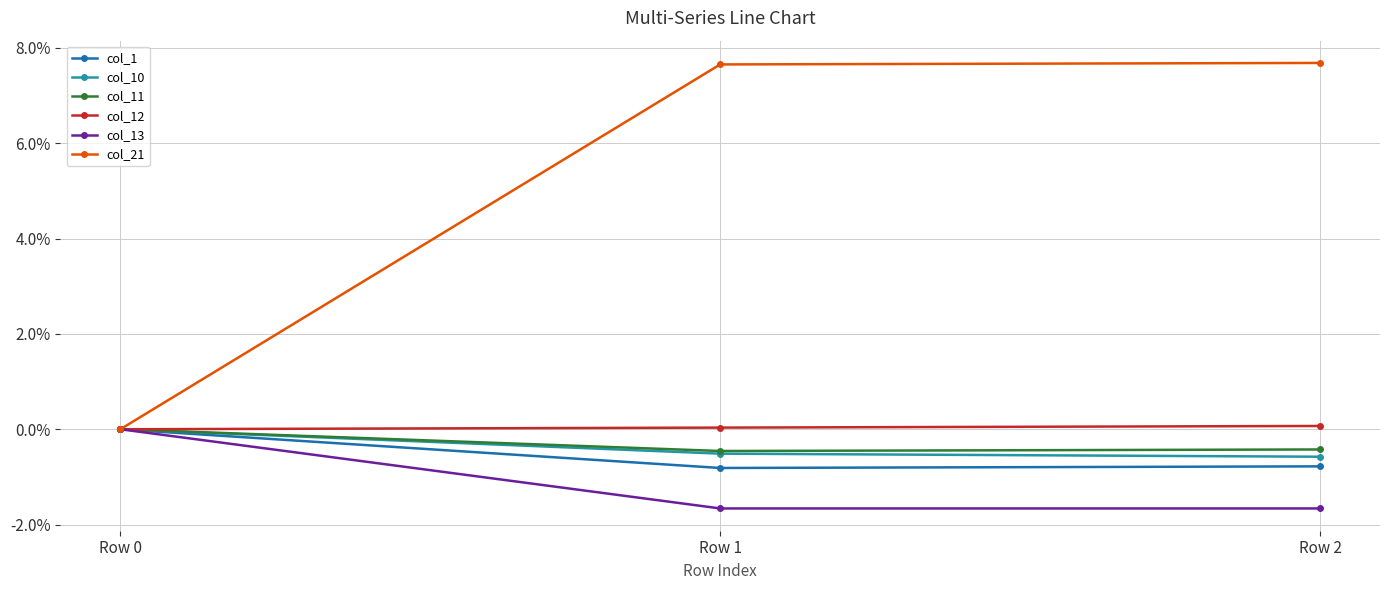

At which category is the sum across all series the highest?

Row 2